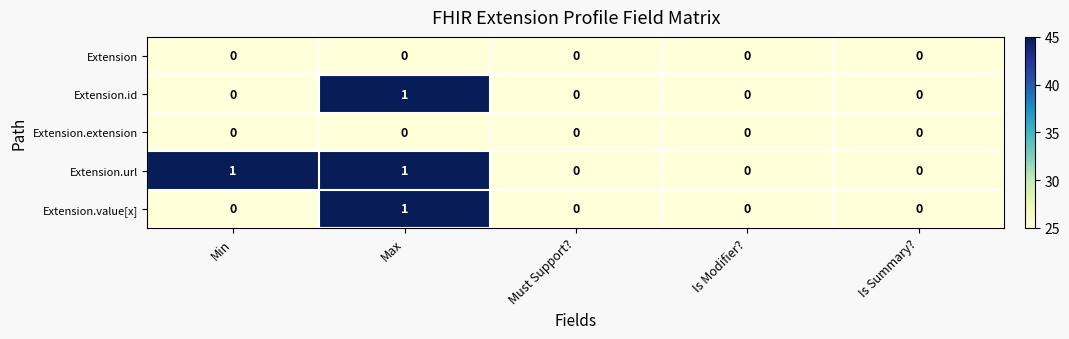

At which label does Extension.id reach its peak?

Max